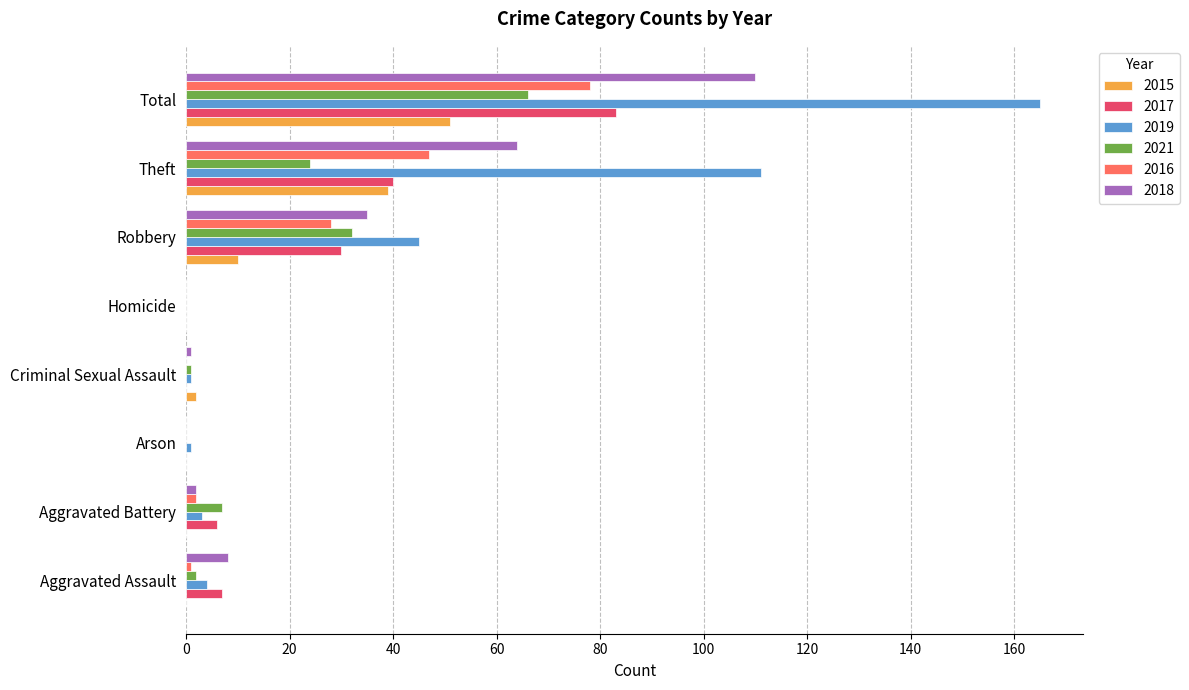

At which label does 2016 reach its peak?

Total